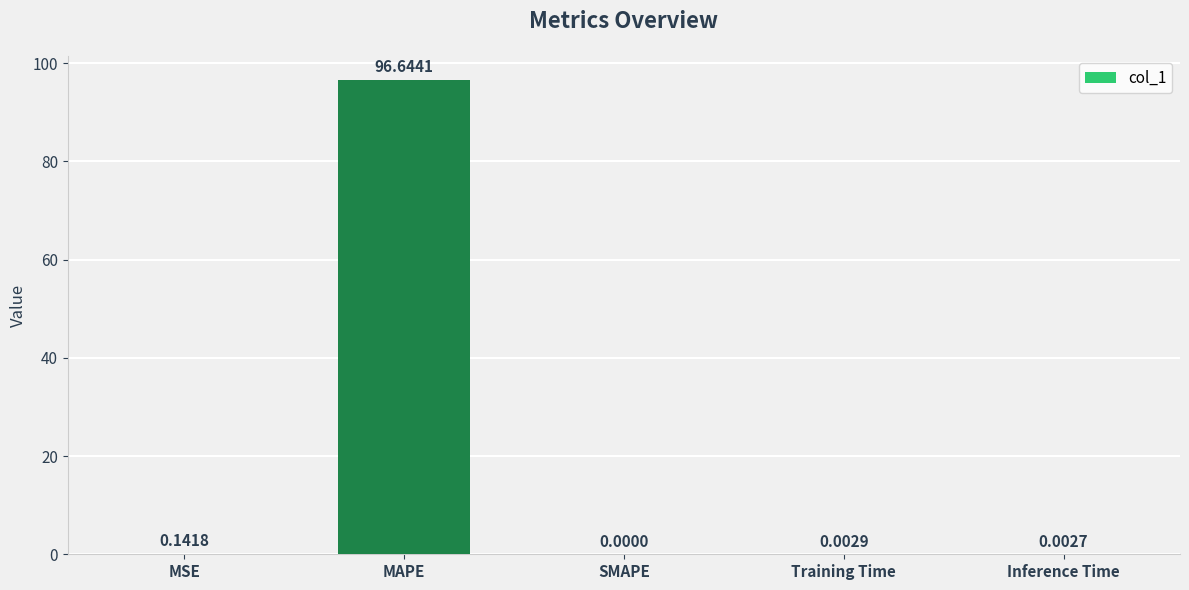

What is the sum of all values?

96.8